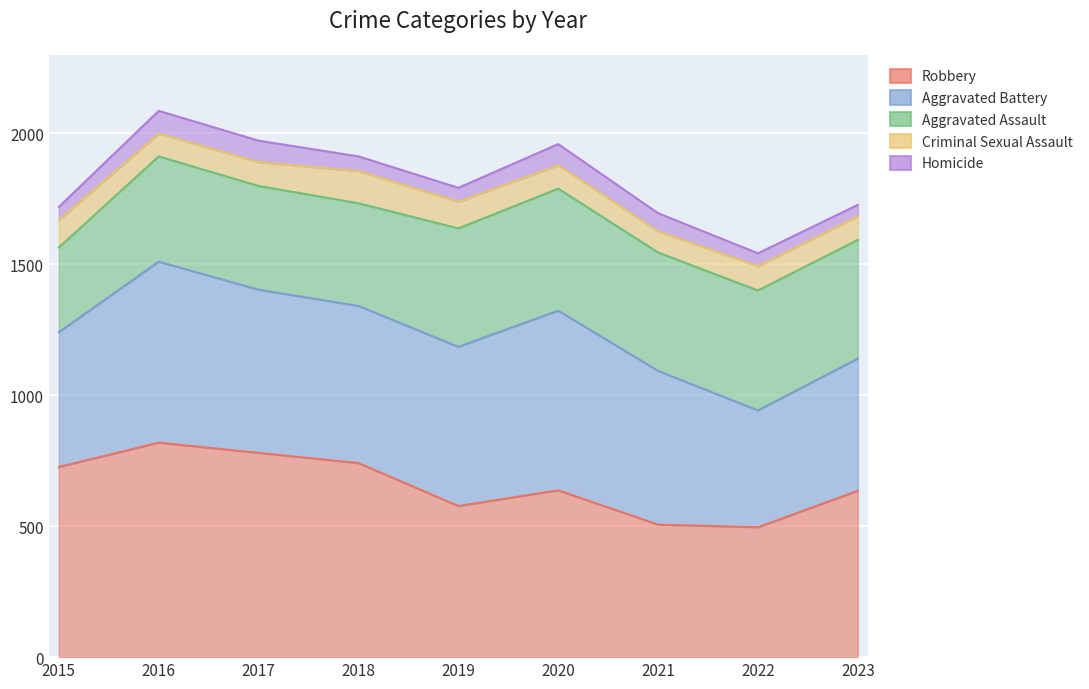

At which label is Homicide closest to 1814?

2019